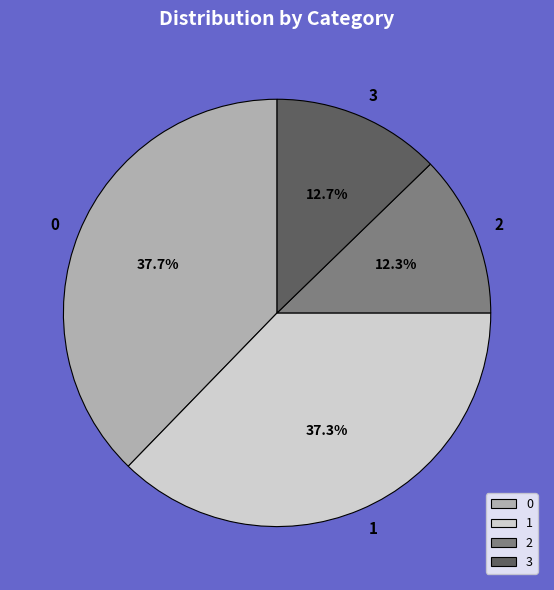

Does 3 account for over 50% of the chart?

No